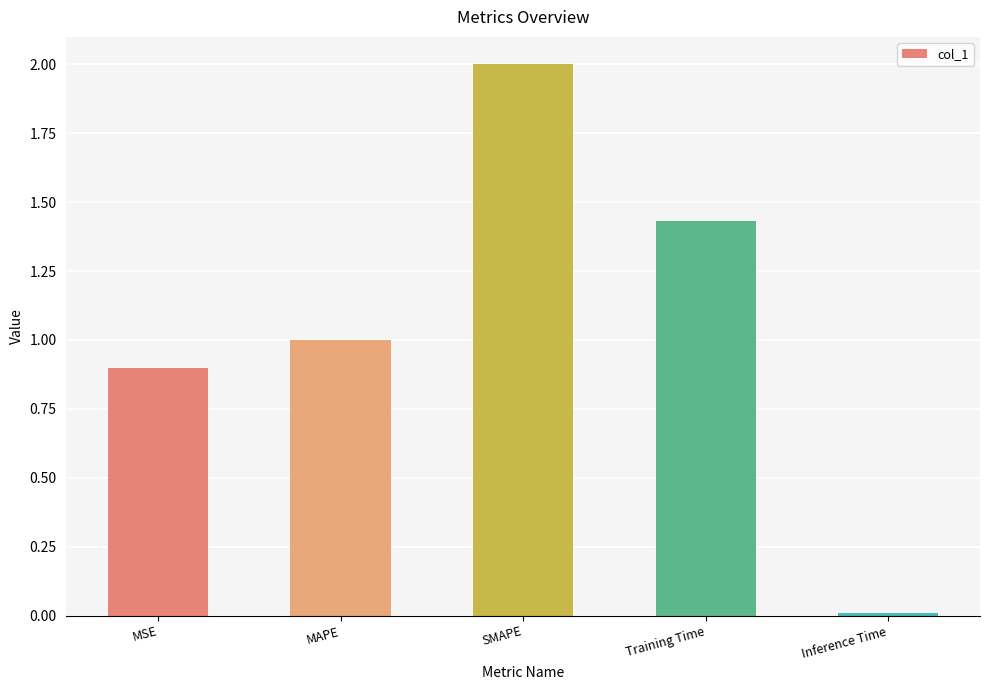

Which has a higher value, Training Time or SMAPE?

SMAPE